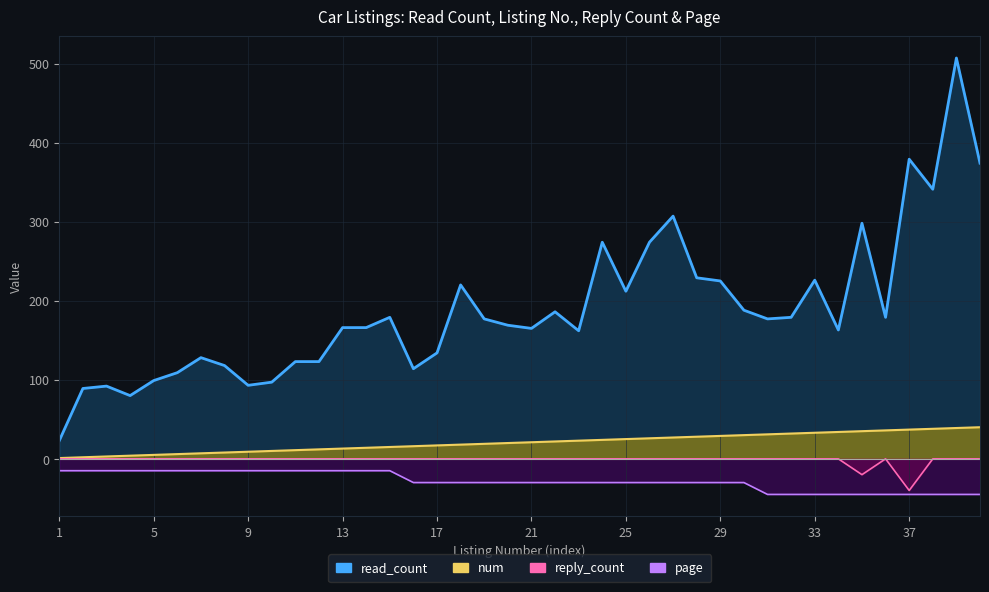

Which label corresponds to the smallest value in the chart?

31